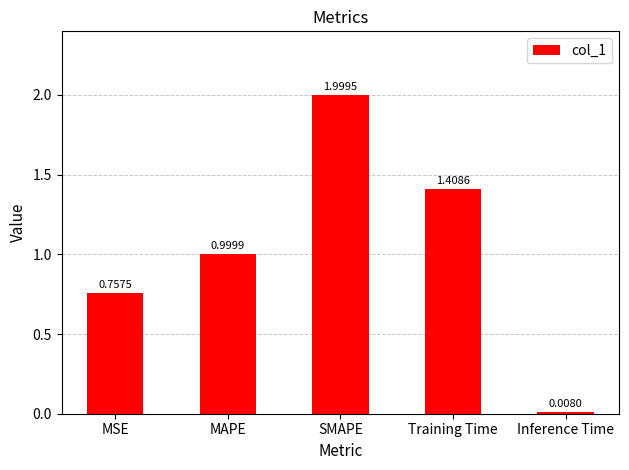

What is the change in value from Training Time to Inference Time?

-1.4